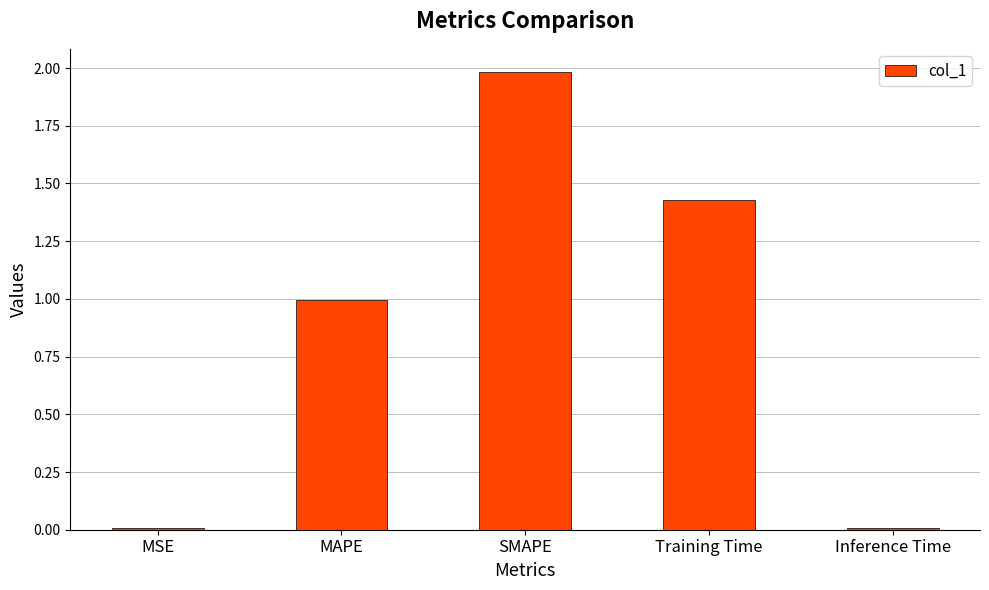

Are the bars horizontal?

No